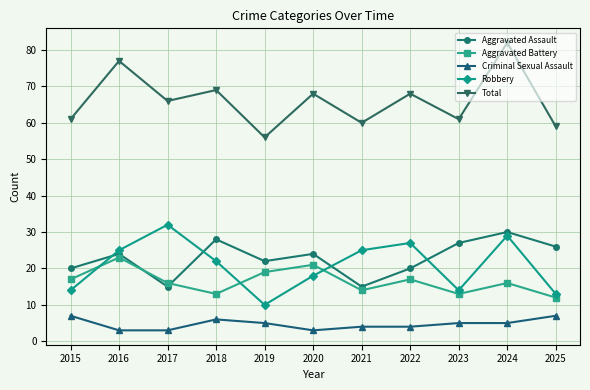

Which series has the widest spread of values?

Total